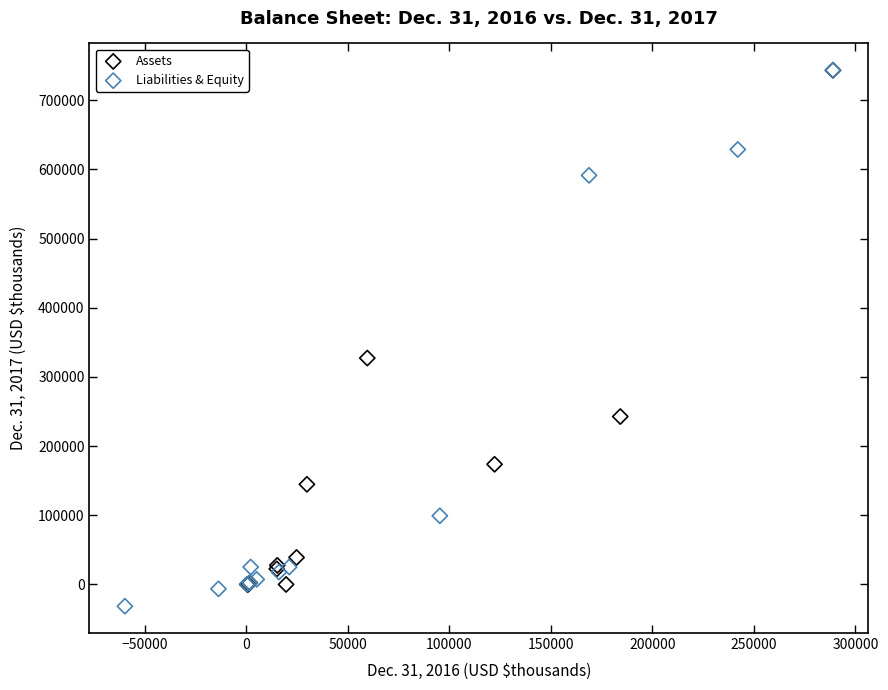

What are all the series names shown in the legend?

Assets, Liabilities & Equity